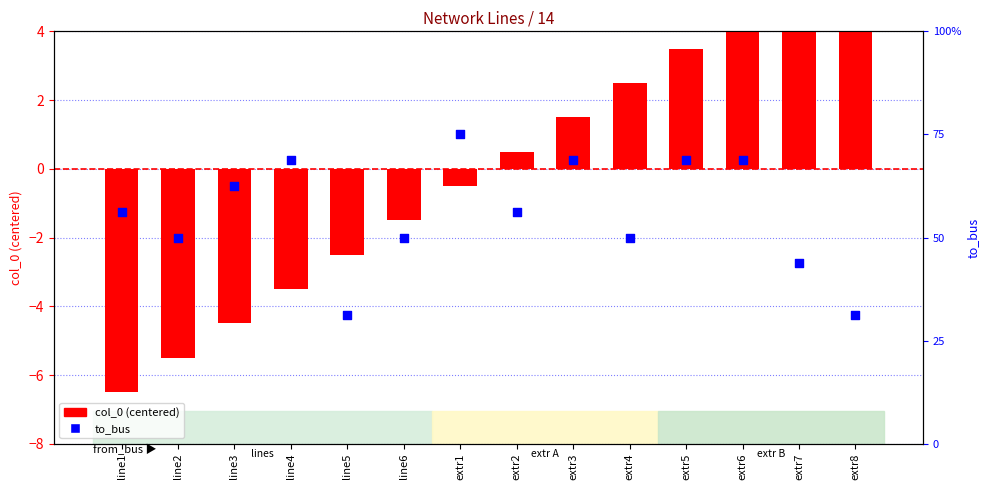

Is the value of col_0 (centered) at line1 greater than the value of to_bus at extr1?

No